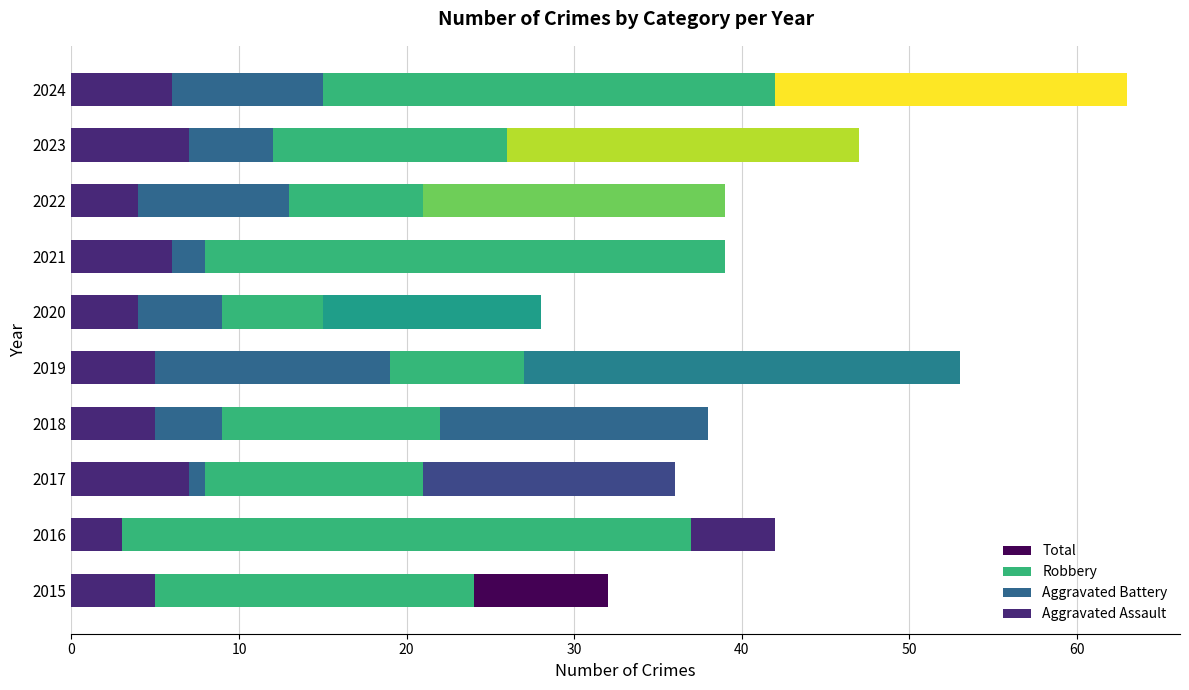

Rank the series at 2023 from highest to lowest value.

Total, Robbery, Aggravated Battery, Aggravated Assault